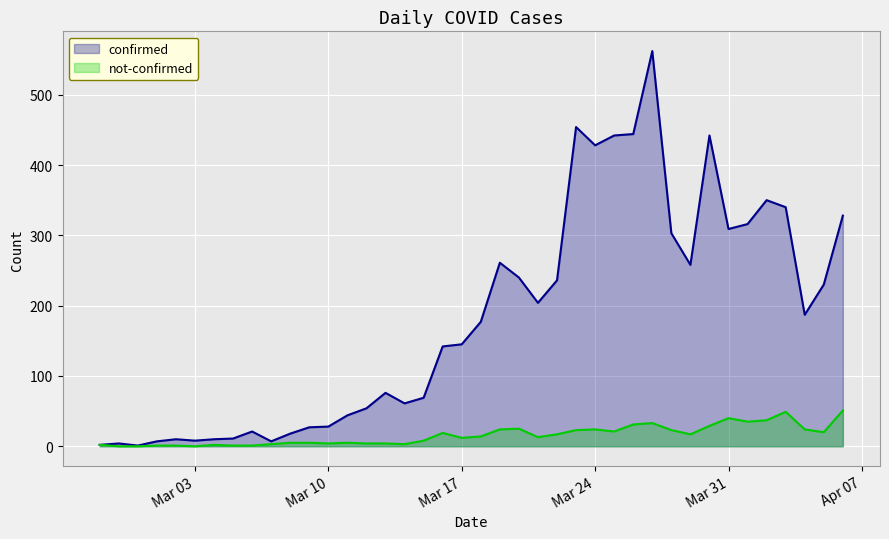

What is the highest value of the confirmed series?

562